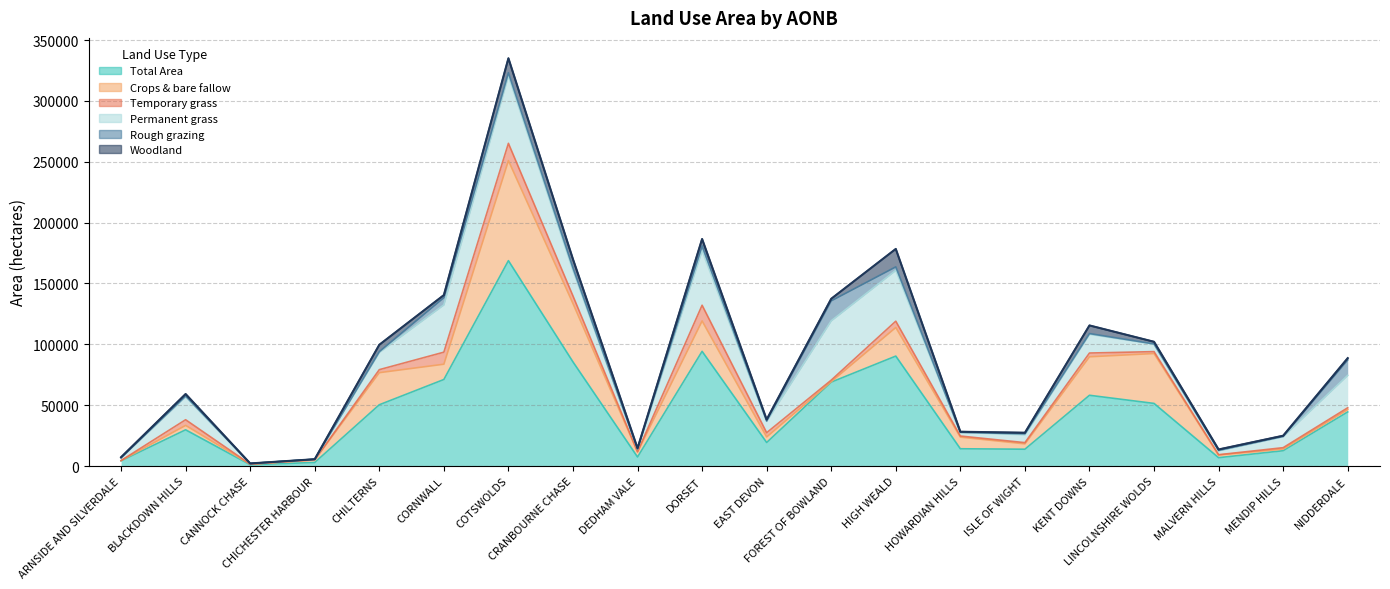

Where does the Permanent grass series first go above 14146?

BLACKDOWN HILLS